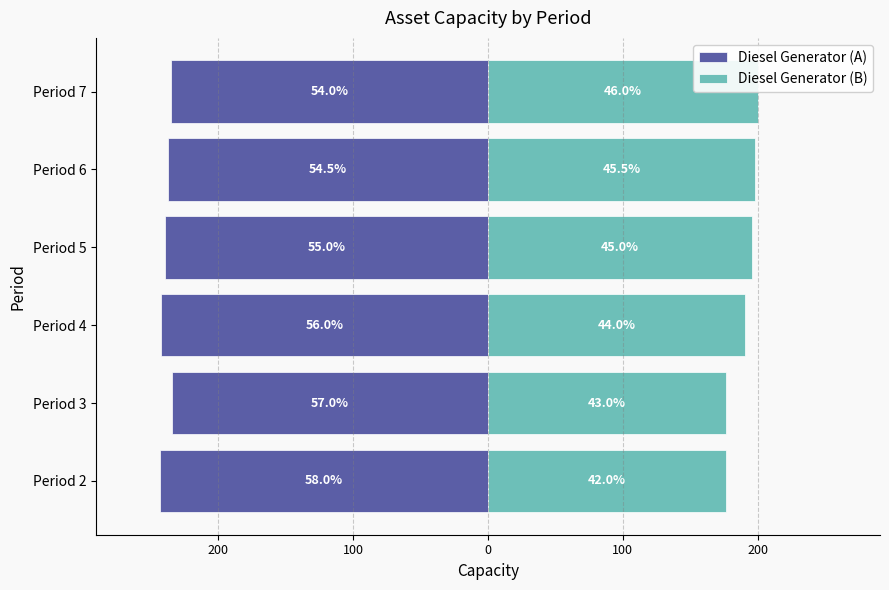

Which series has the largest range (max minus min)?

Diesel Generator (B)